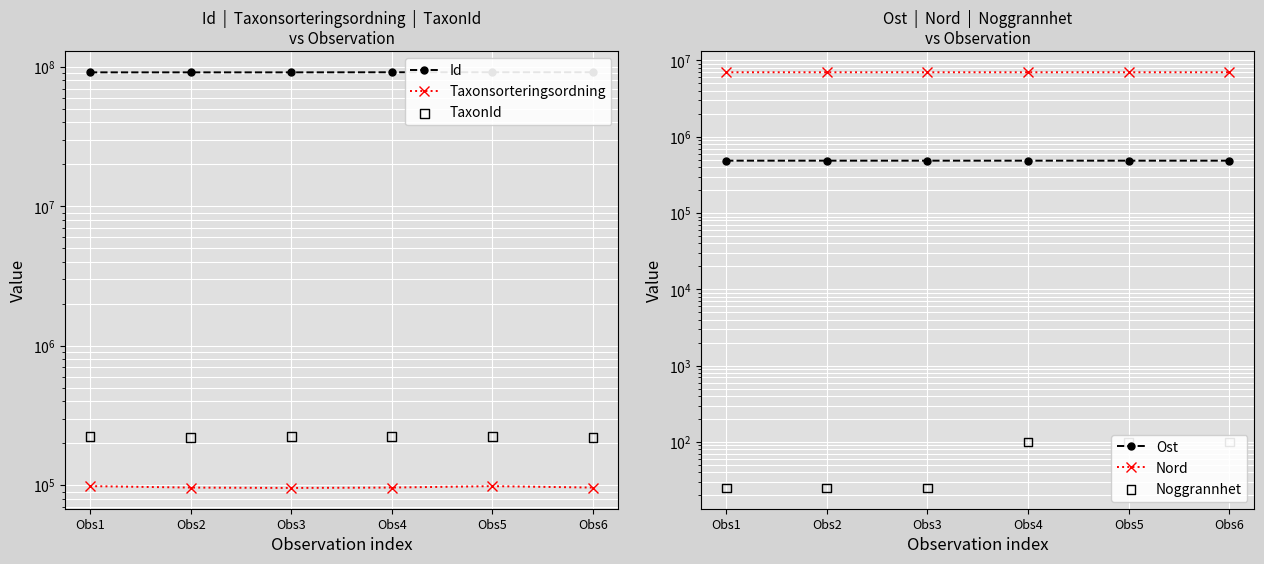

Which series reaches the minimum Y coordinate?

Noggrannhet